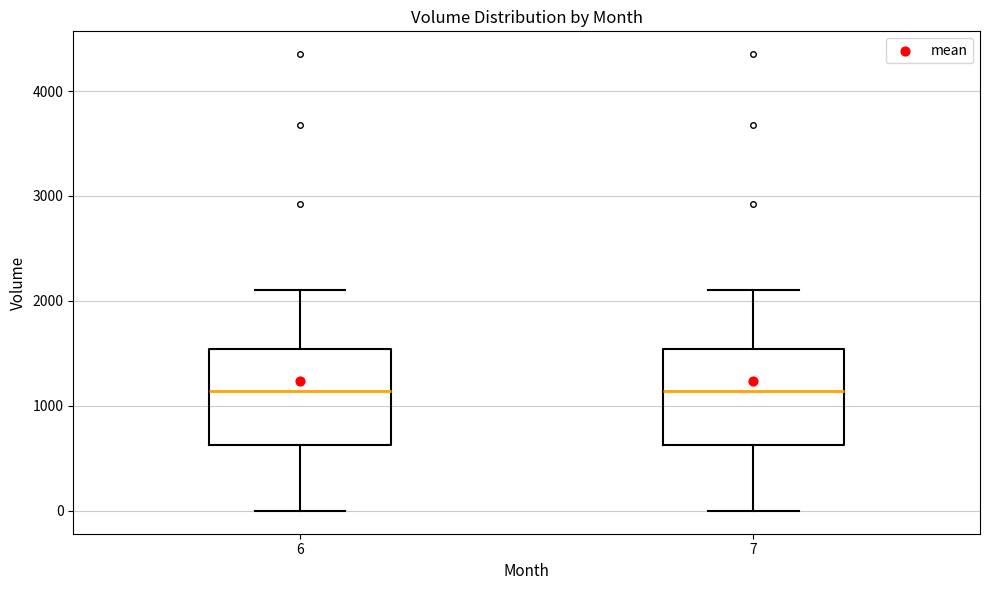

Where is the upper edge of the box at x = 7 on the y-axis? The values are not printed on the chart, so give them approximately, as read against the axis.

1500